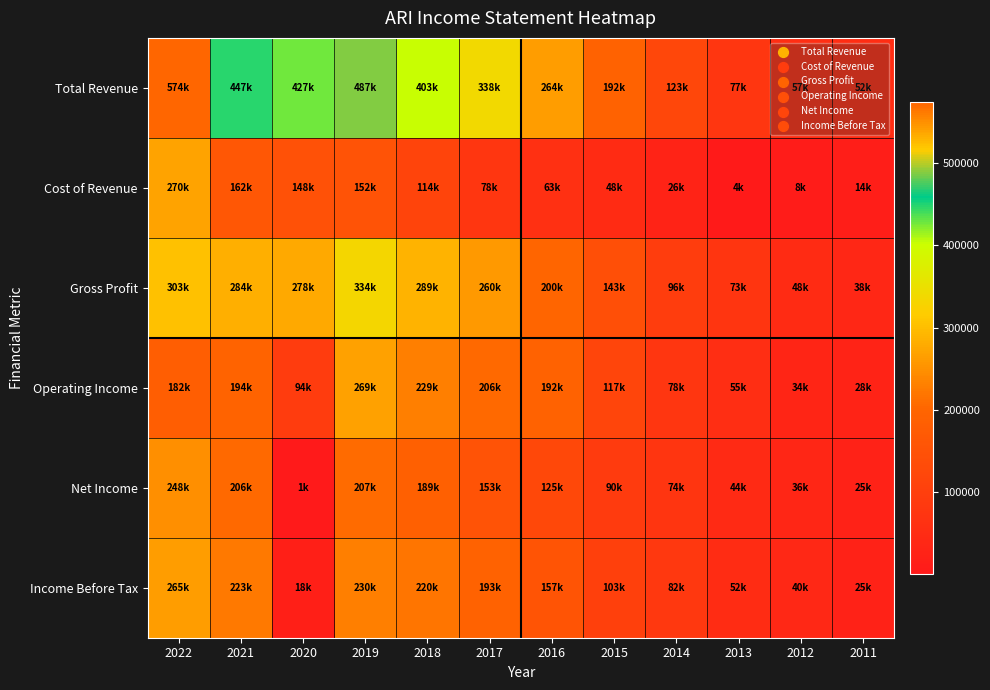

Which series has the largest total across all categories?

Total Revenue